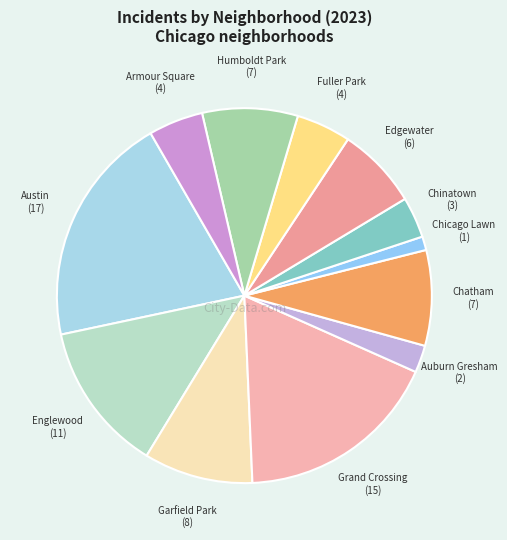

How many segments does this pie chart have?

12